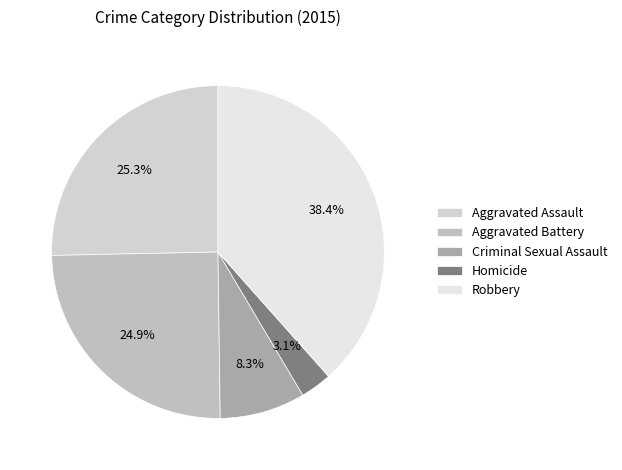

Is Criminal Sexual Assault the majority of the pie?

No